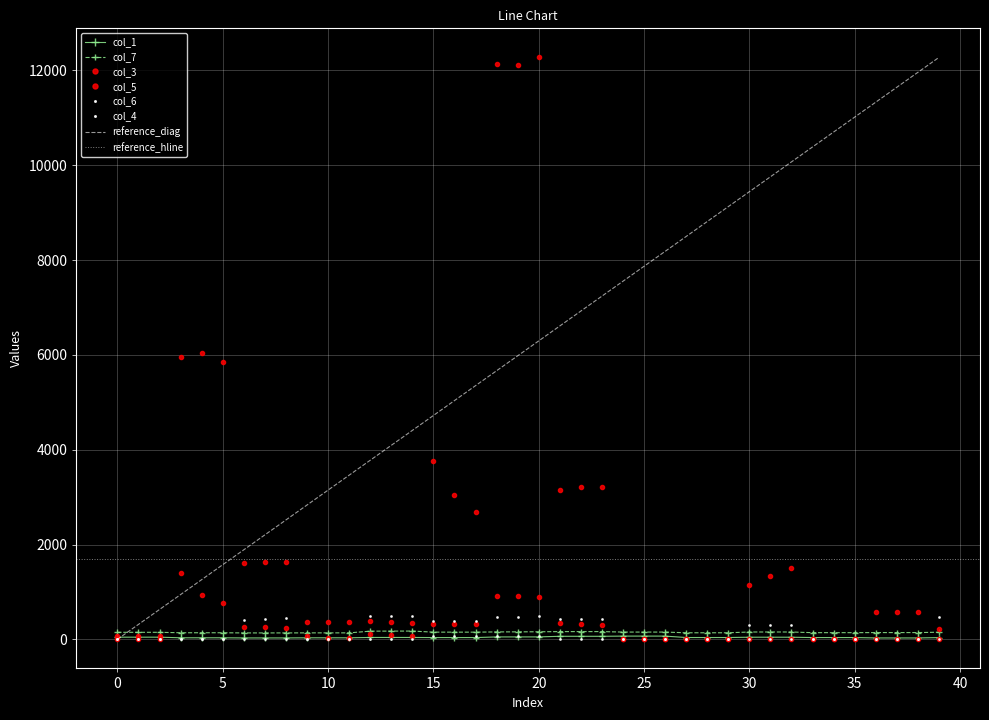

True or false: col_6 has a value of 267.6 at 22.

False